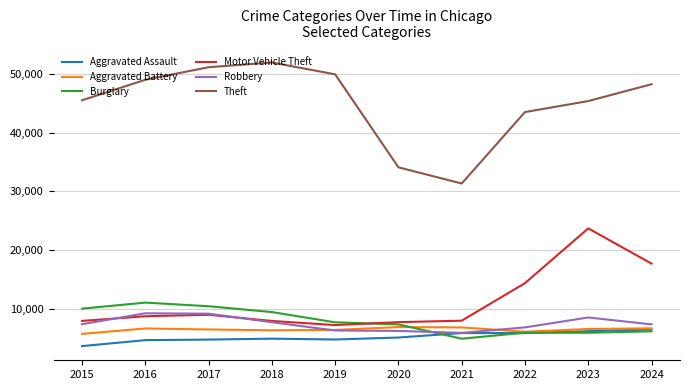

What is the minimum value shown in the chart?

3620